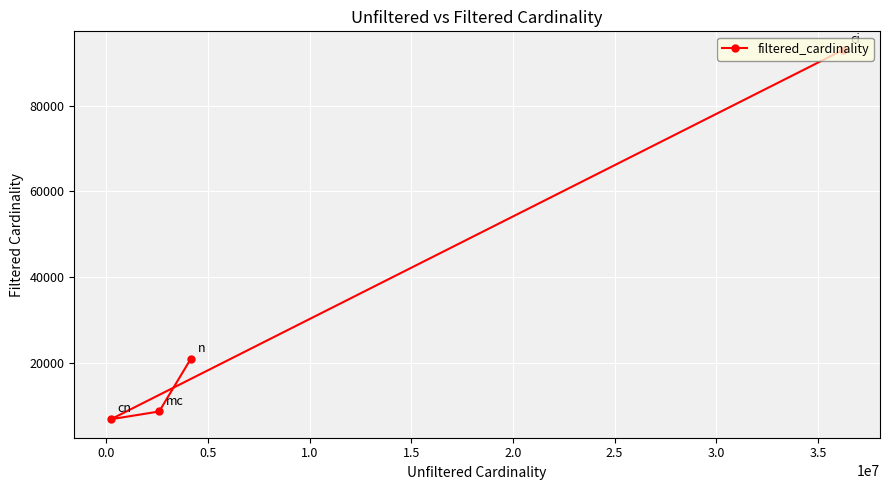

True or false: there are more than 0 points higher than both neighbors.

False